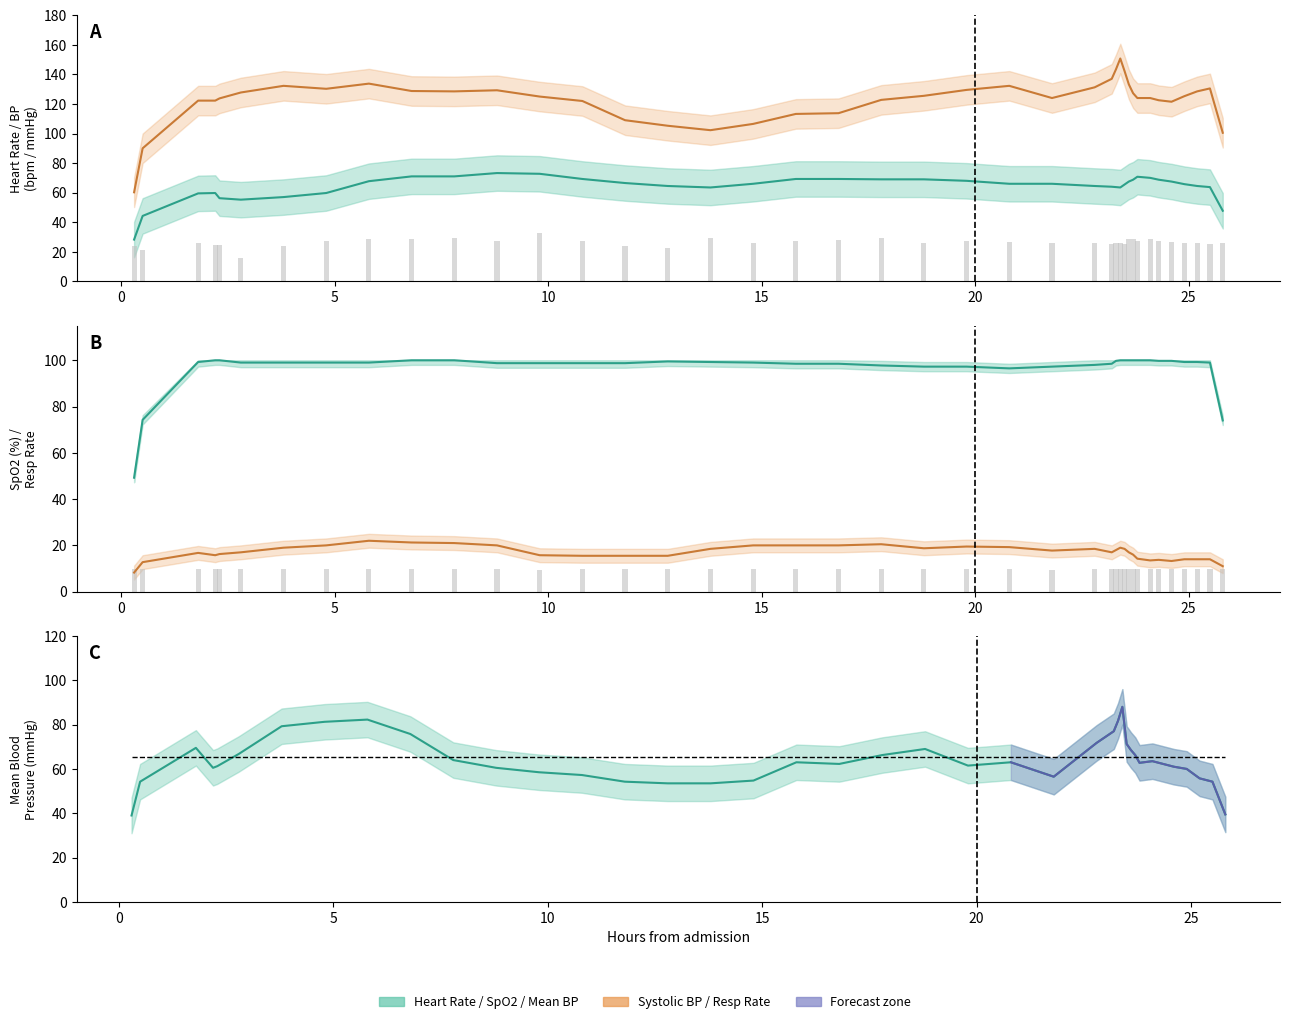

Rank the series at 22 from lowest to highest value.

Respiratory rate, Diastolic blood pressure, Mean blood pressure, Heart Rate, Oxygen saturation, Systolic blood pressure